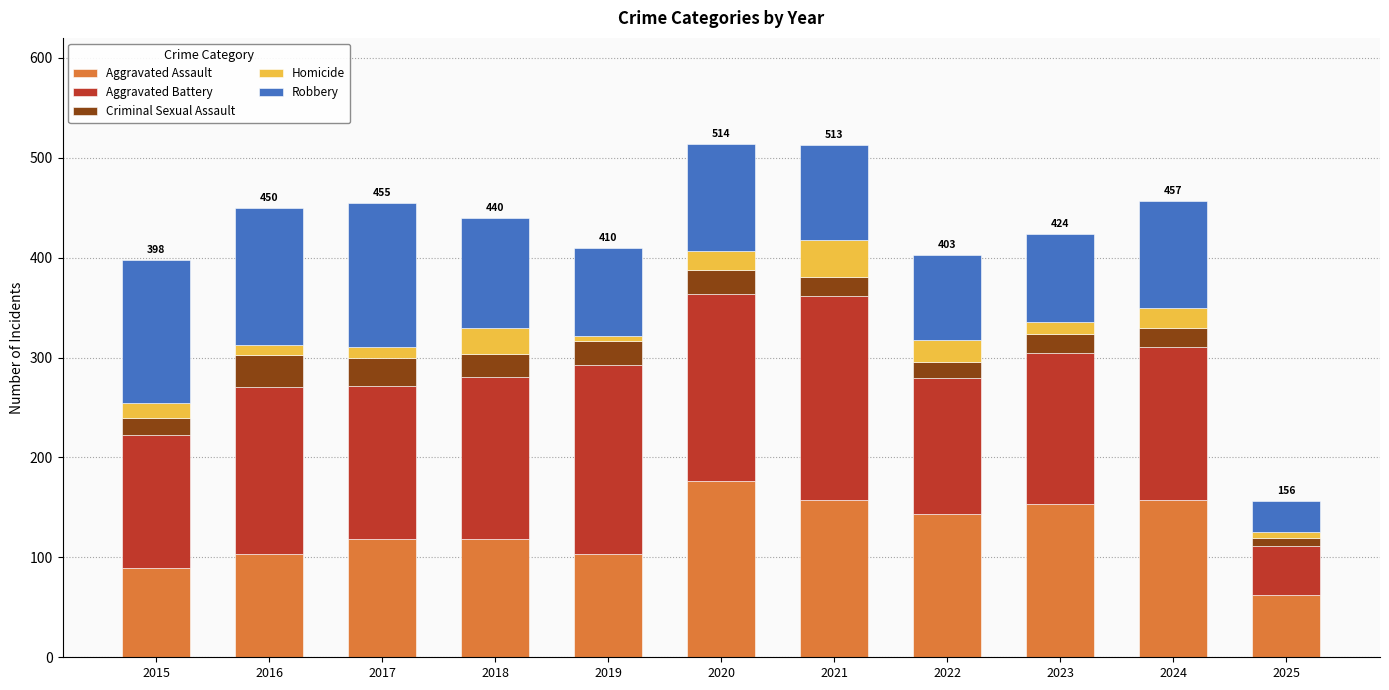

How many distinct data groups are displayed?

5